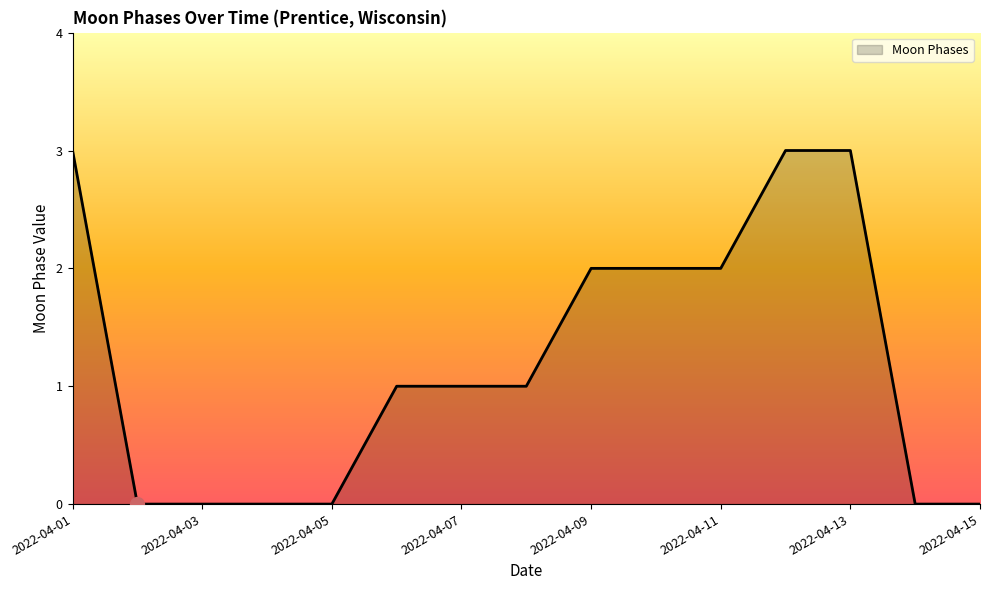

What is the difference between the maximum and minimum values?

3